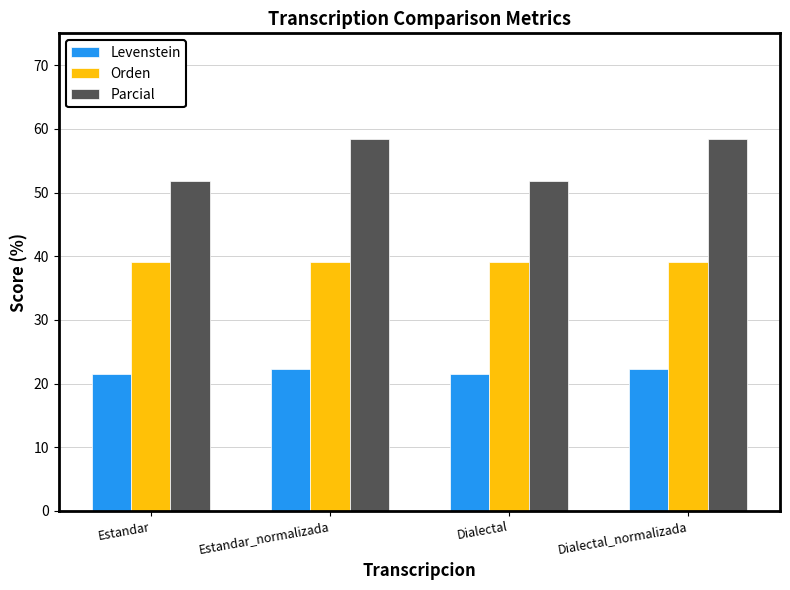

Does the chart contain any negative values?

No